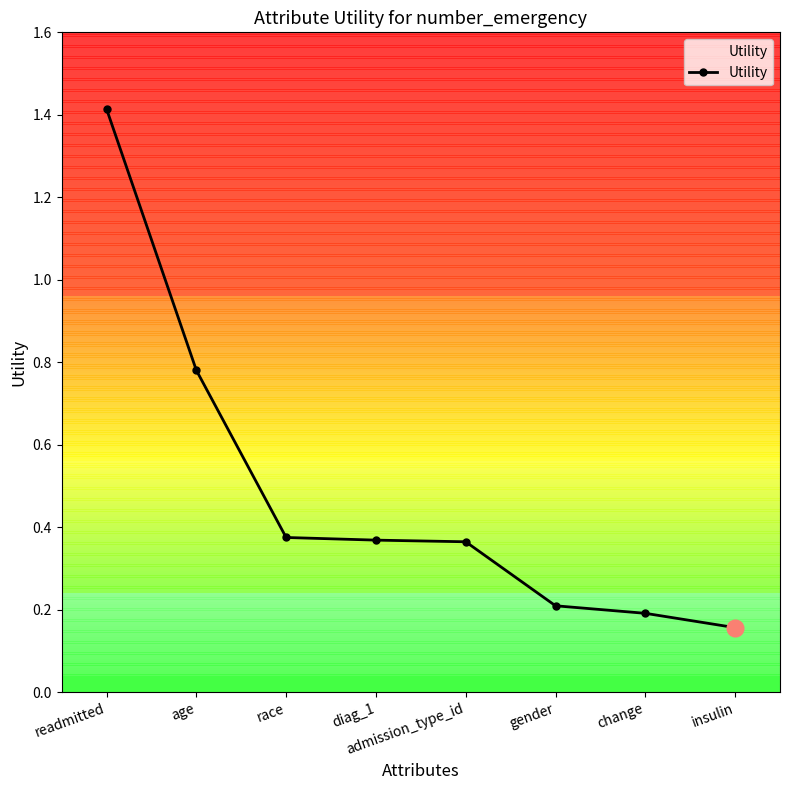

Is it true that the value at race is 0.6?

False